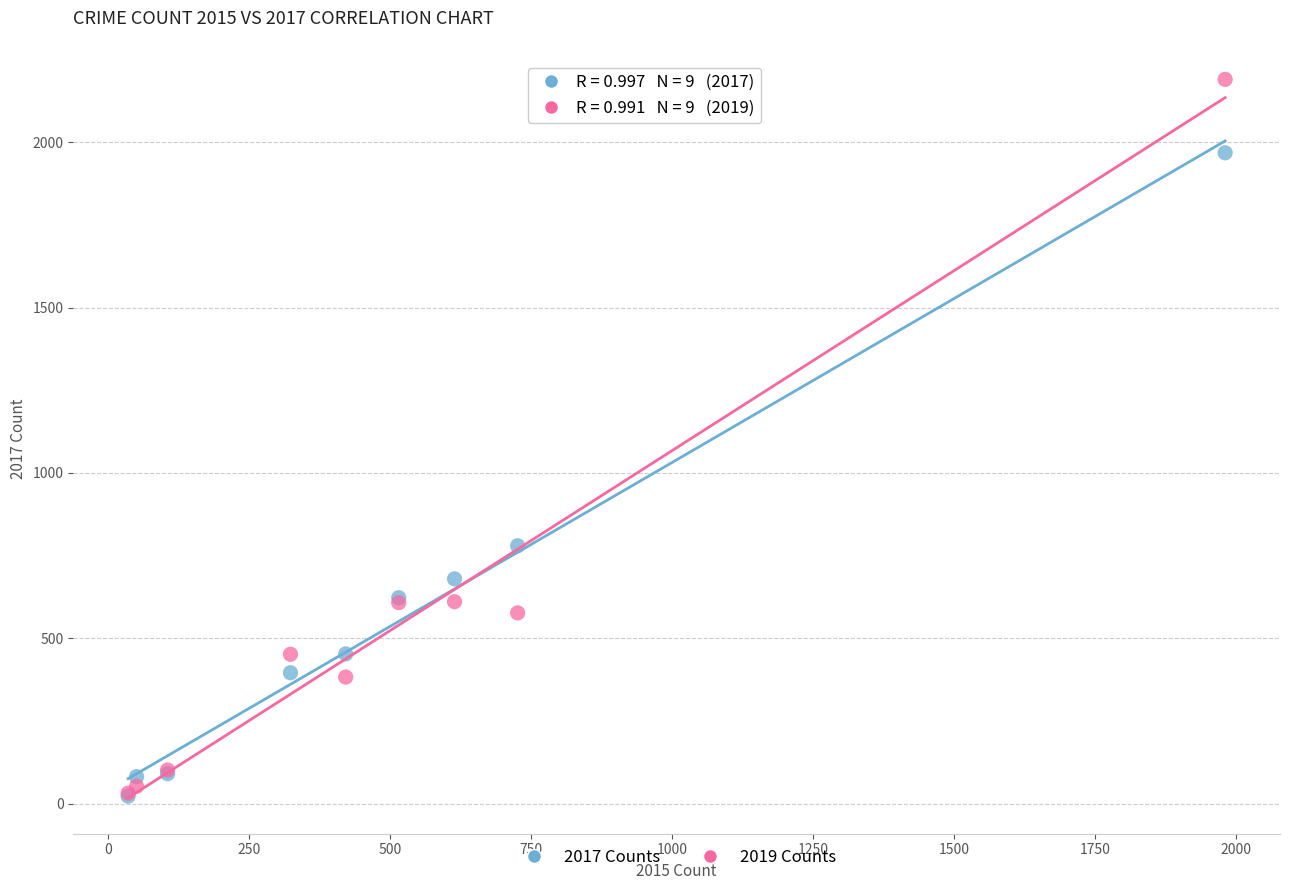

What are all the series names shown in the legend?

2017 Counts, 2019 Counts